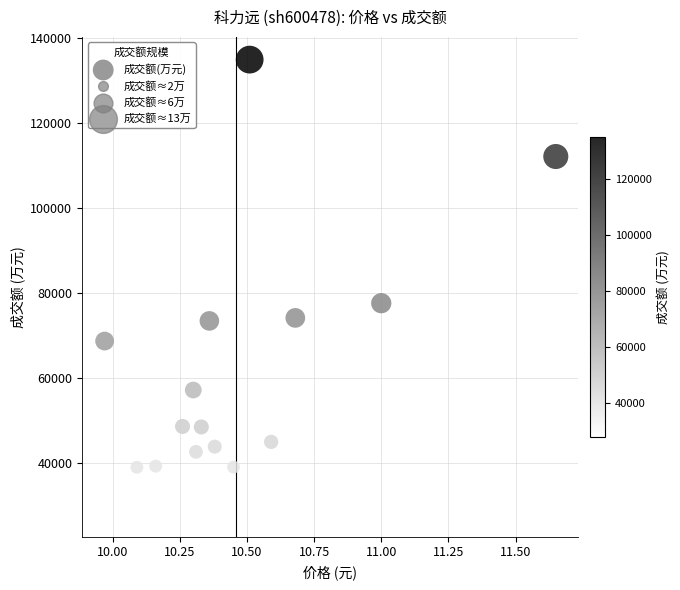

What Y value in the scatter plot is closest to 81483?

77638